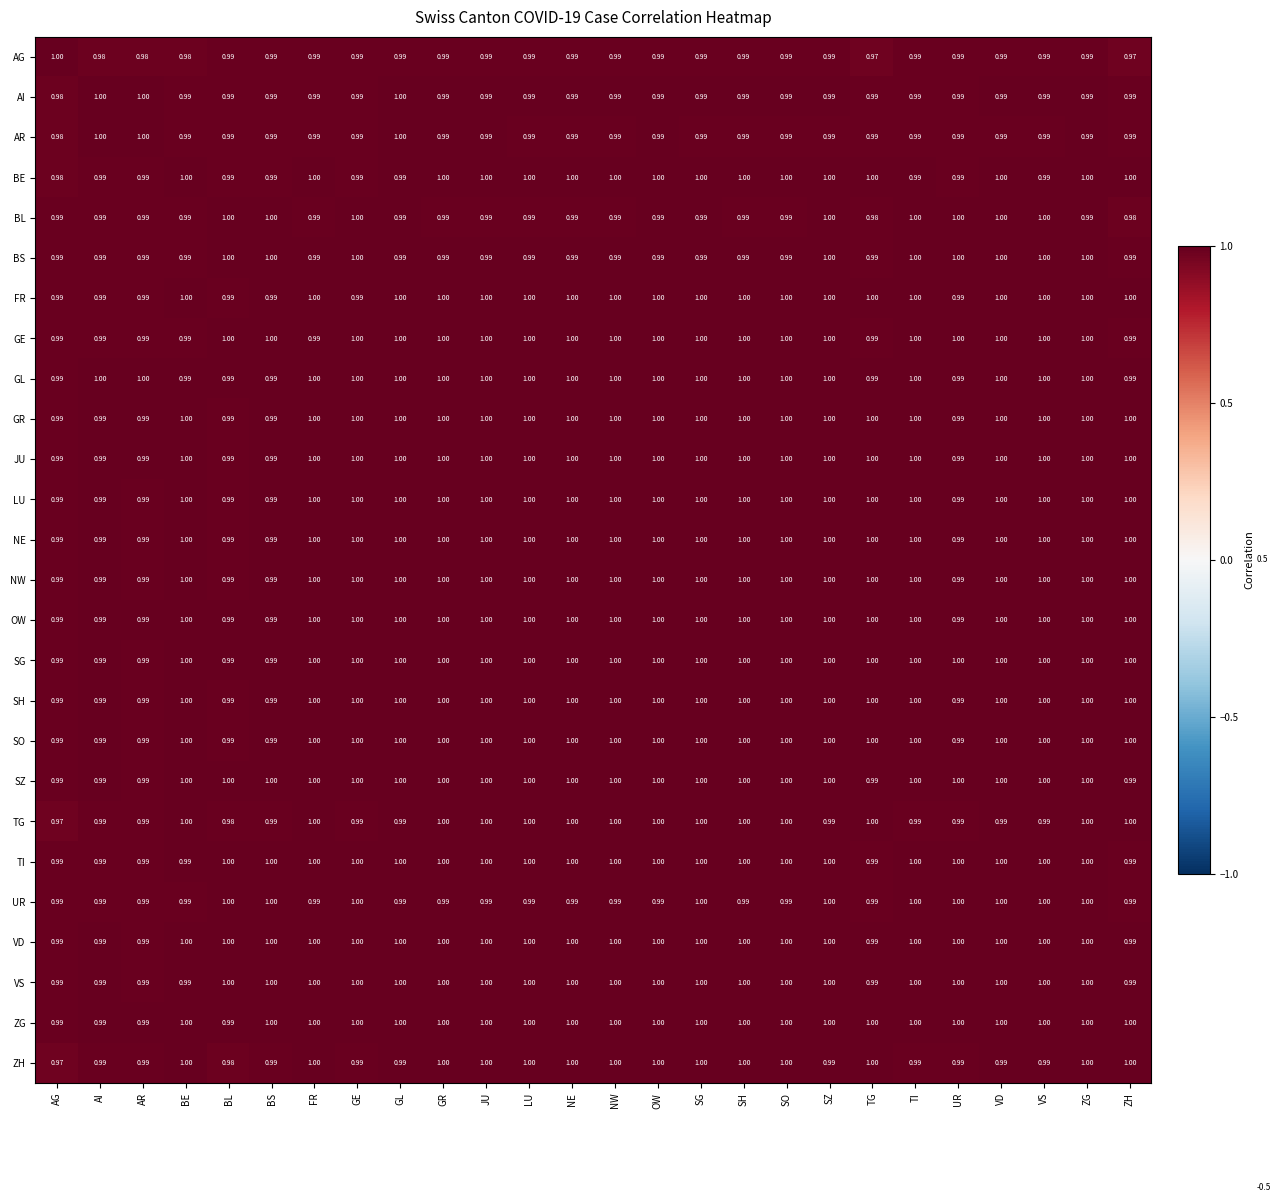

Which series has the largest total across all categories?

ZG